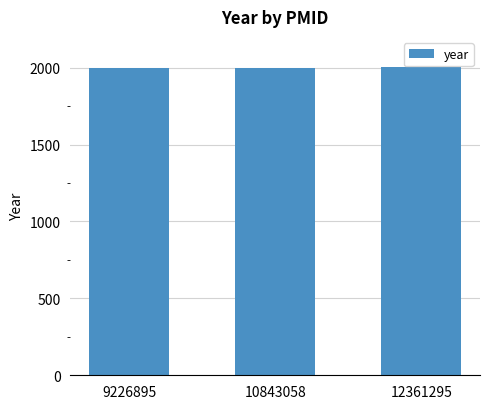

What is the difference between the second highest and minimum values?

3